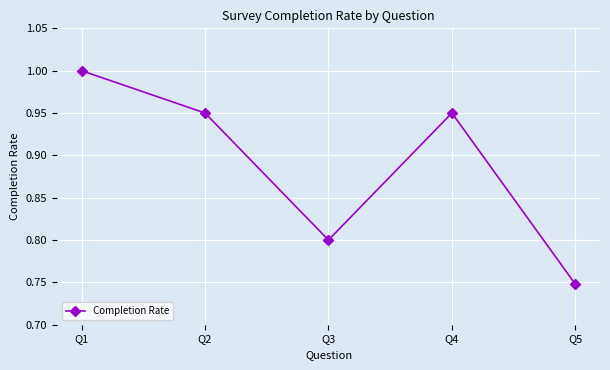

At which category does the data reach its first local valley?

Q3